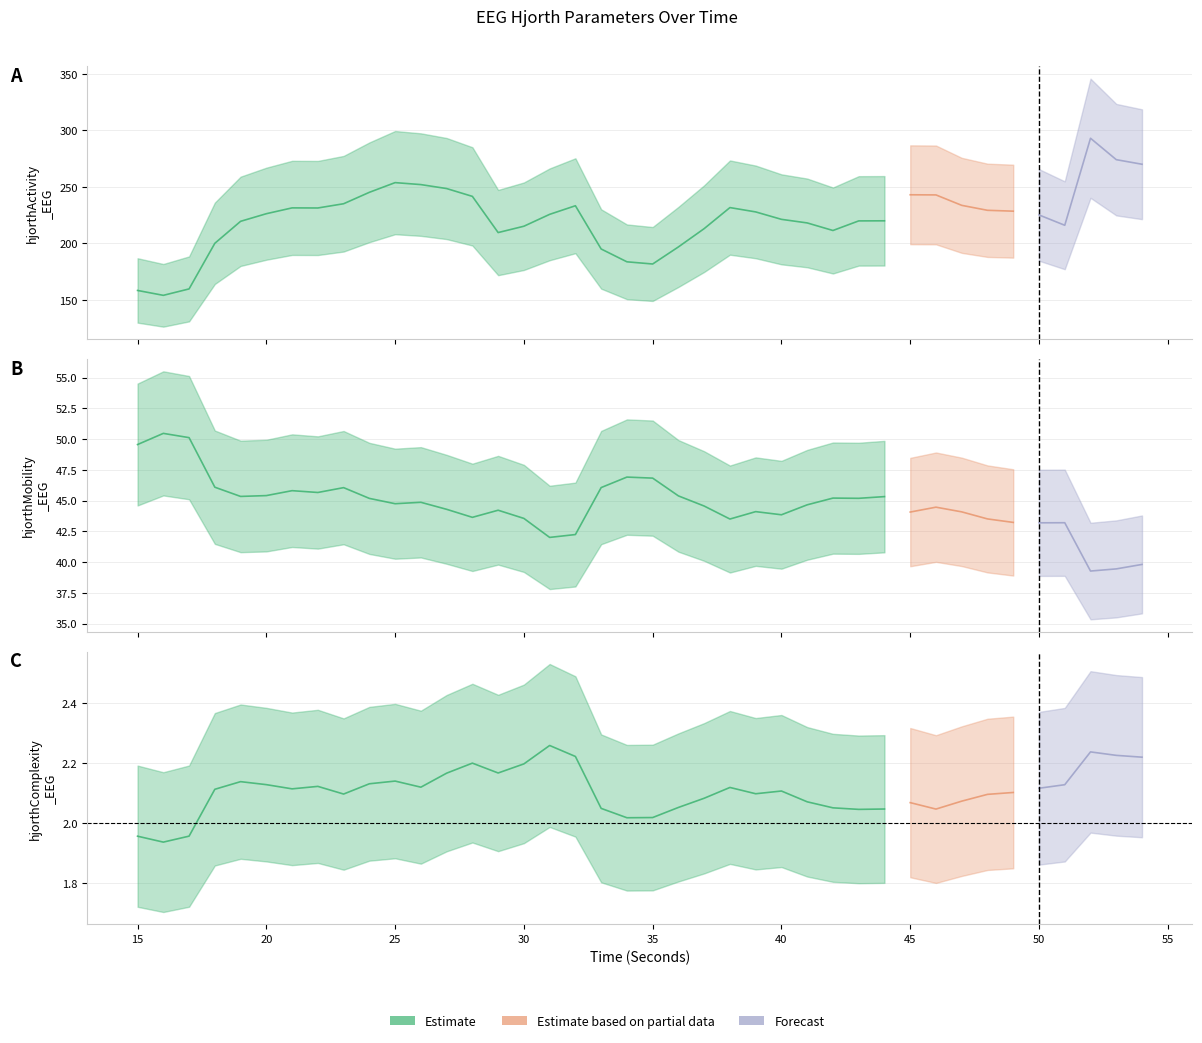

How many values in the hjorthMobility_EEG series exceed 44?

27